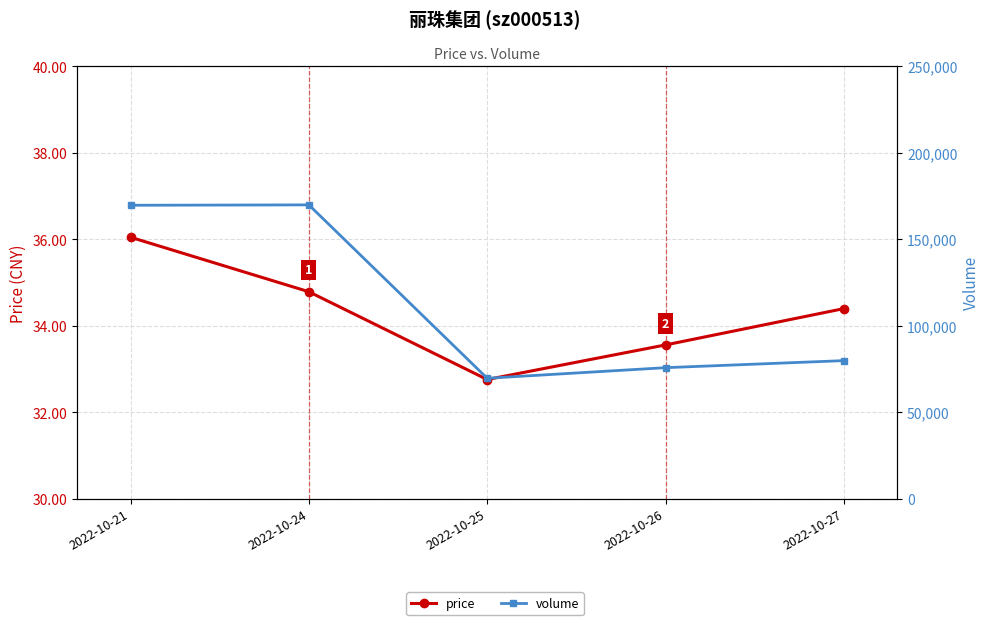

True or false: volume has a value of 169736.0 at 2022-10-21.

True